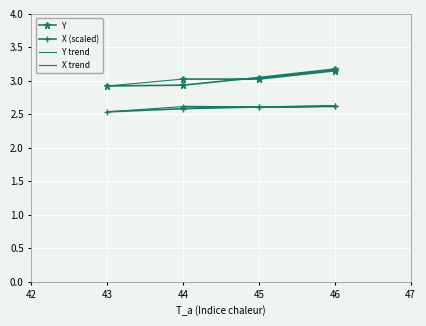

Where is the first local maximum for X?

46